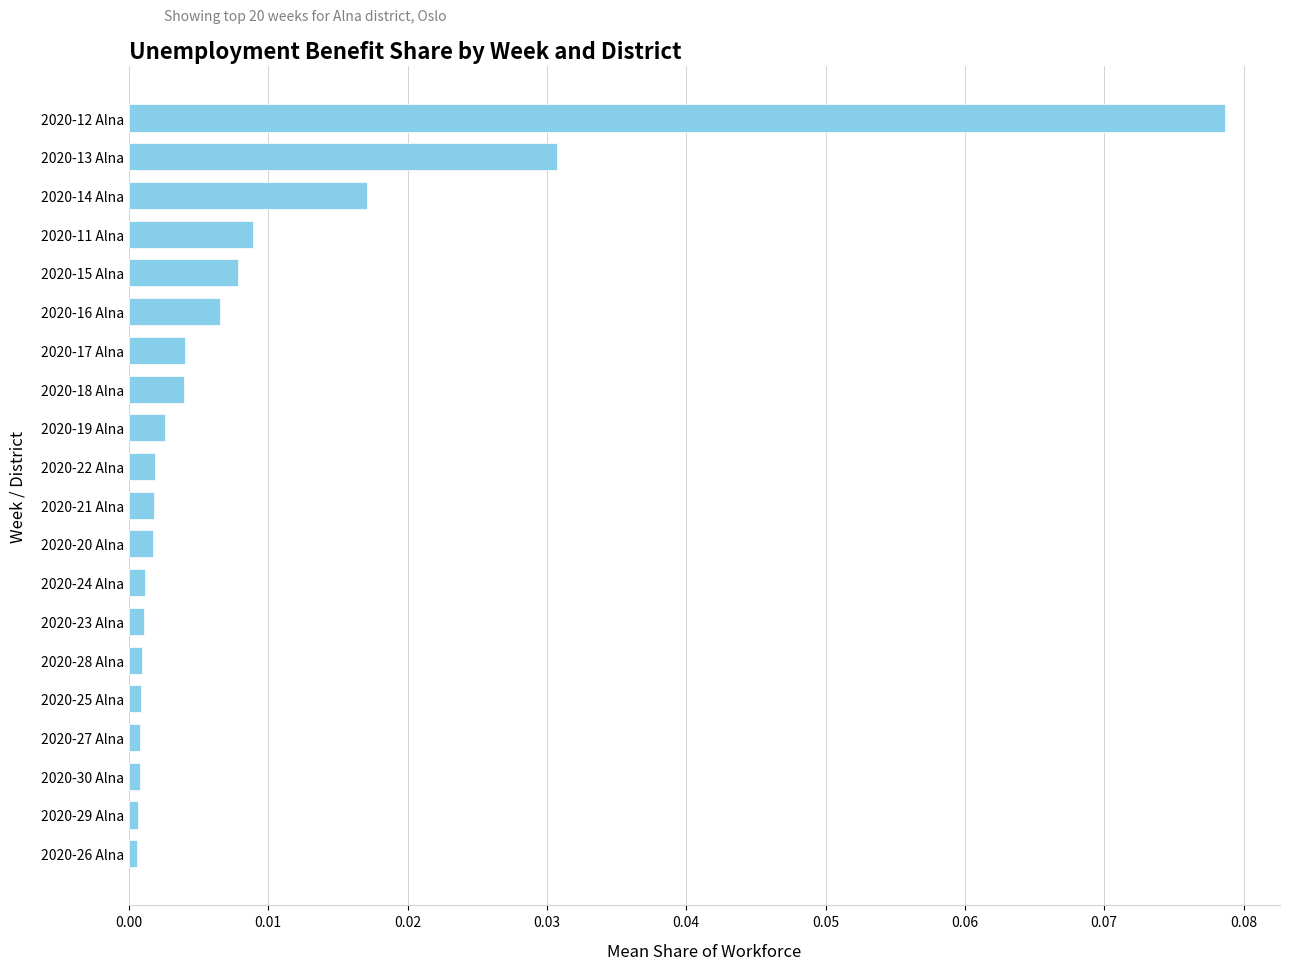

The chart shows a value of 0.0 at 2020-21 Alna. True or false?

True